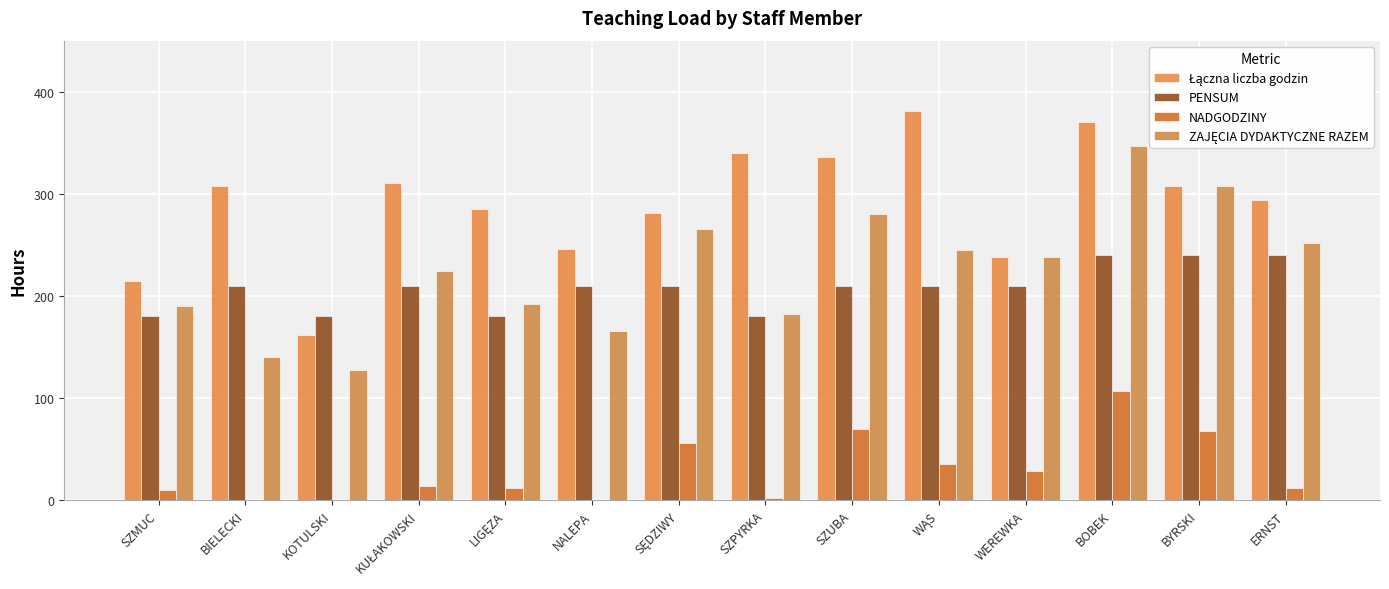

What is the label of the 11th bar from the left?

WEREWKA